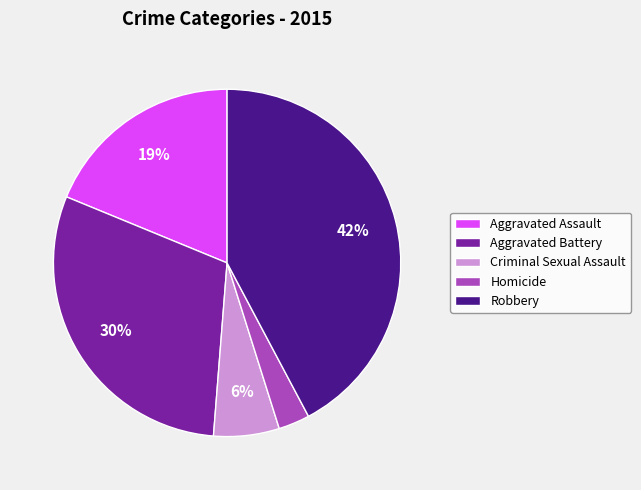

The Homicide slice represents 3% of the pie. True or false?

True